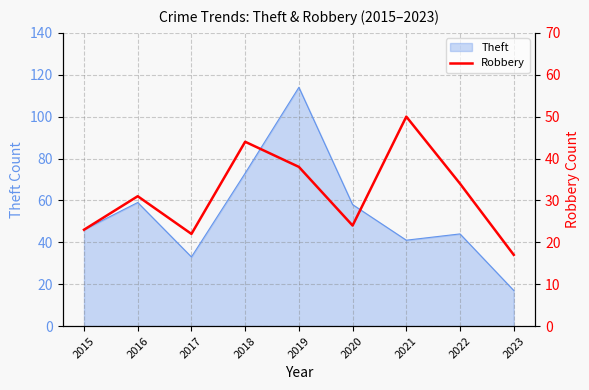

Which category has the lowest value in the Theft series?

2023